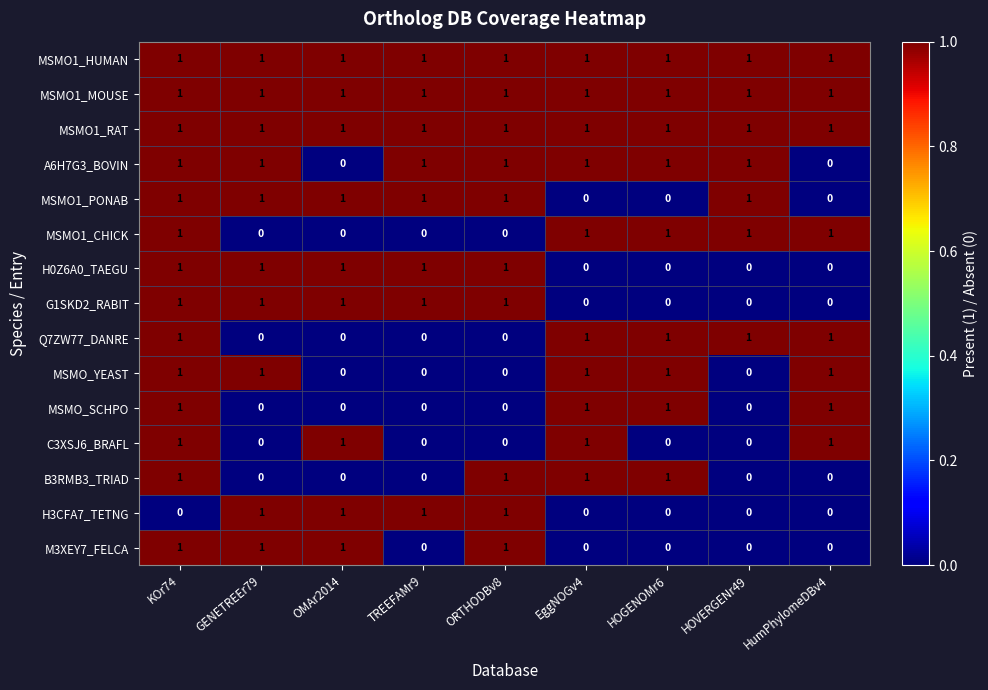

At how many categories does at least one series exceed 0?

9